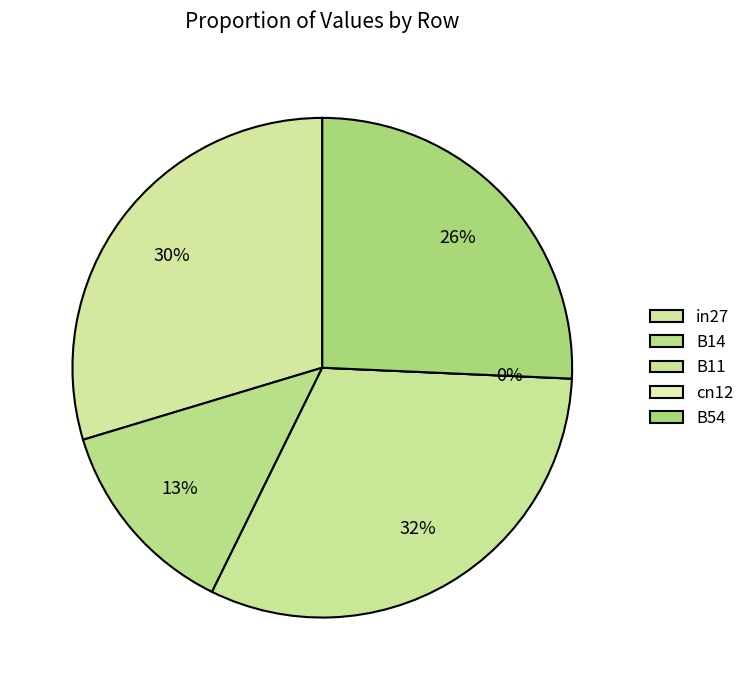

Between B11 and in27, which is larger?

B11